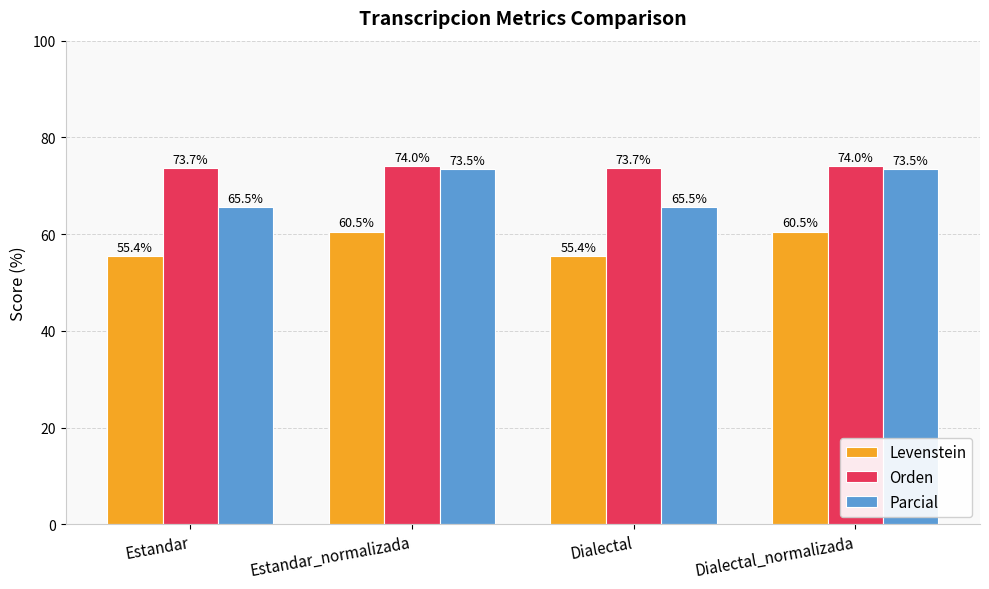

At how many categories does at least one series exceed 72?

4